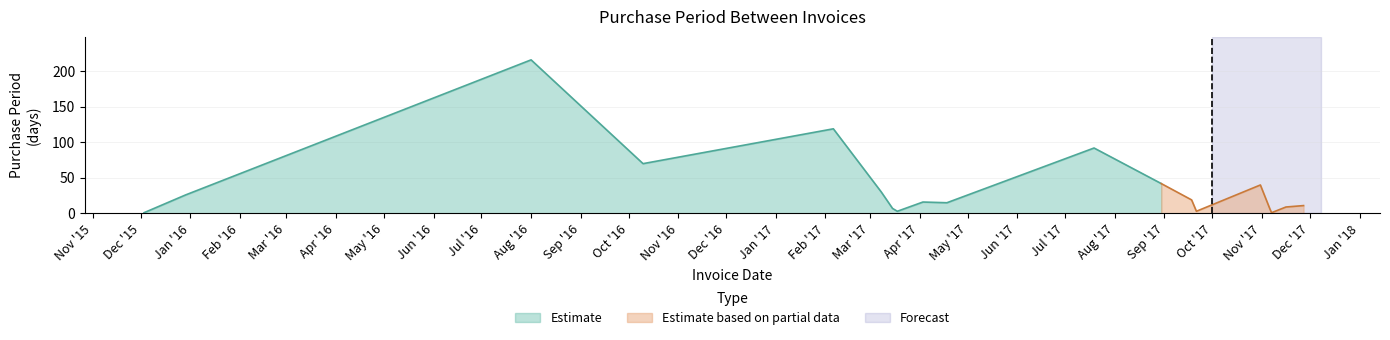

How many points are higher than both their immediate neighbors (excluding endpoints)?

5